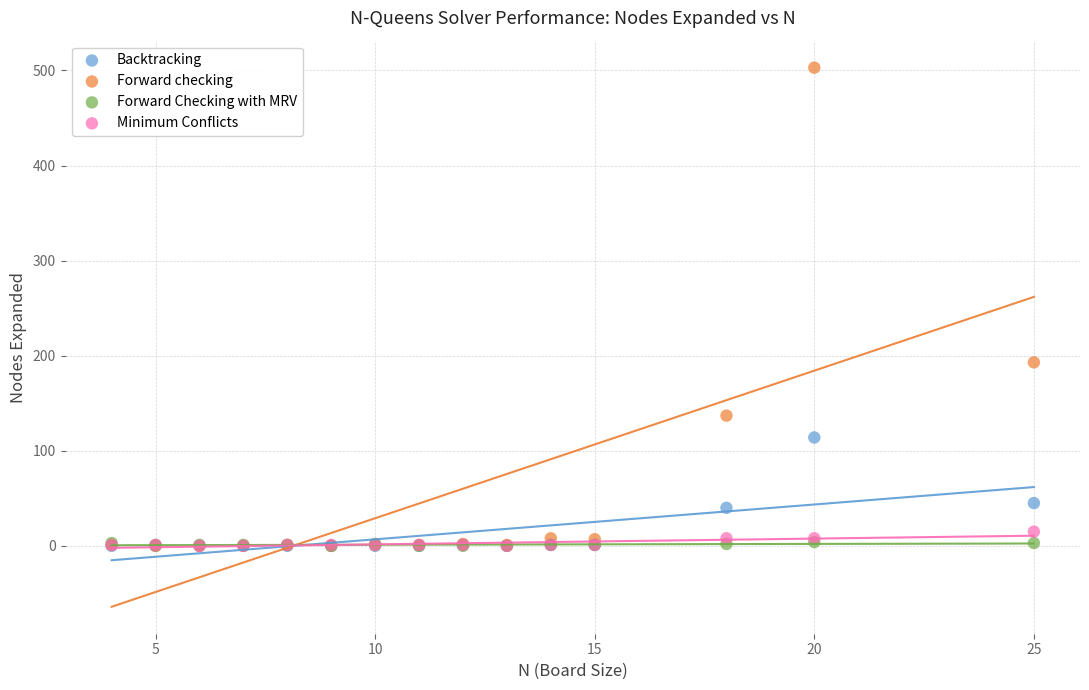

In the Forward checking series, what Y value is closest to 251?

193